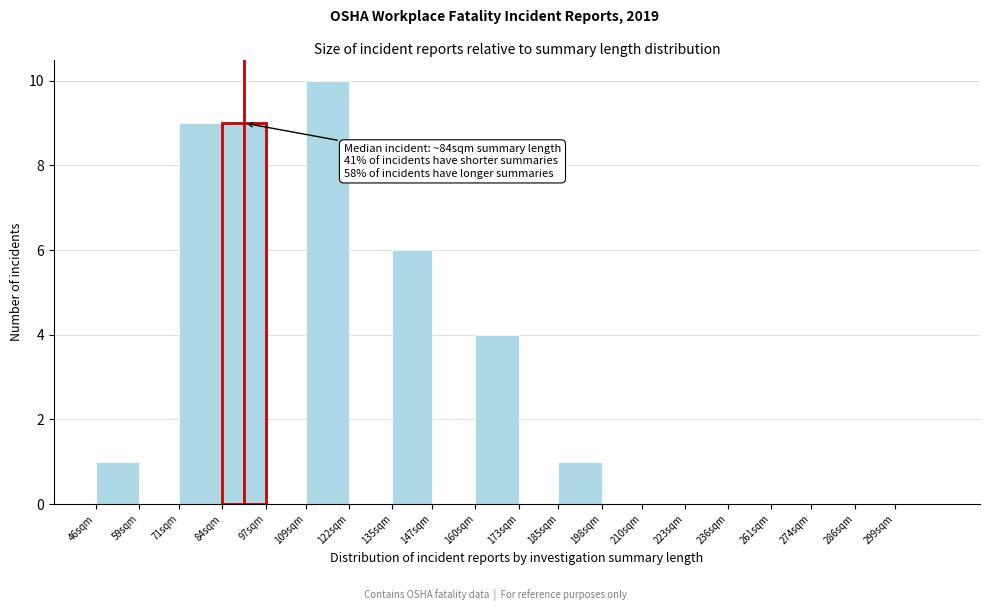

Reading left to right, extract all data points from this chart.

46sqm=1	59sqm=0	71sqm=9	84sqm=9	97sqm=0	109sqm=10	122sqm=0	135sqm=6	147sqm=0	160sqm=4	173sqm=0	185sqm=1	198sqm=0	210sqm=0	223sqm=0	236sqm=0	261sqm=0	274sqm=0	286sqm=0	299sqm=0